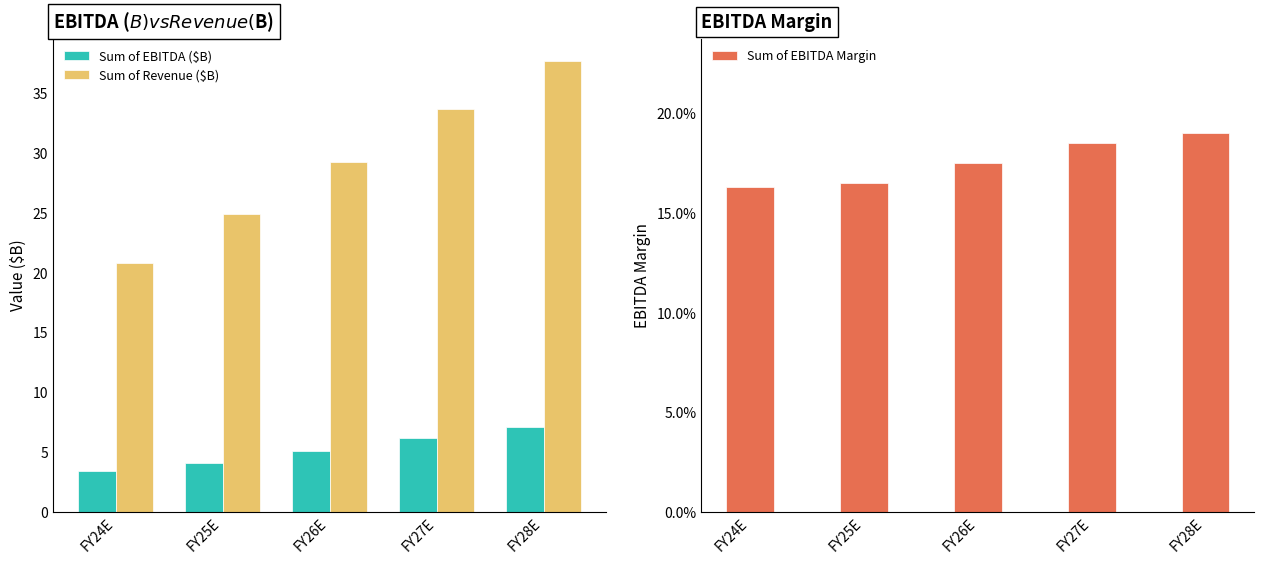

Between FY24E and FY26E, which is larger?

FY26E